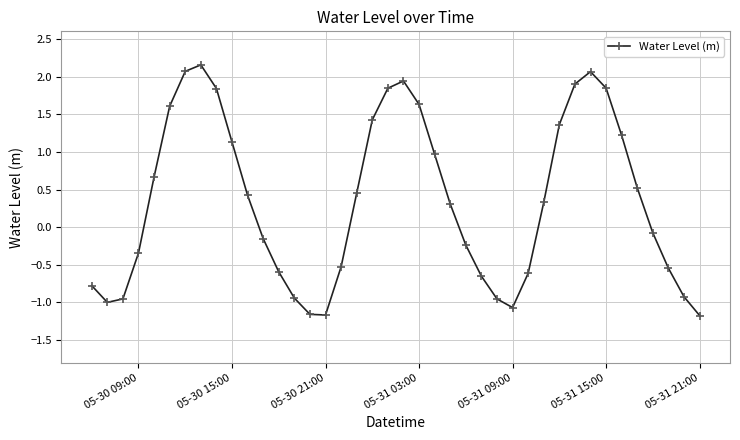

What is the sum of all values?

13.8